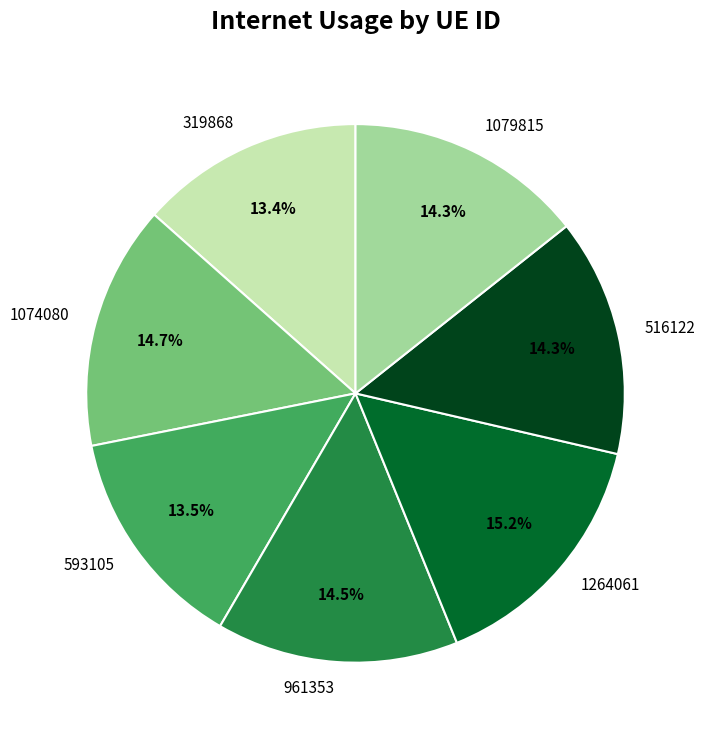

To the nearest percent, what percentage of the pie is 1264061?

15%